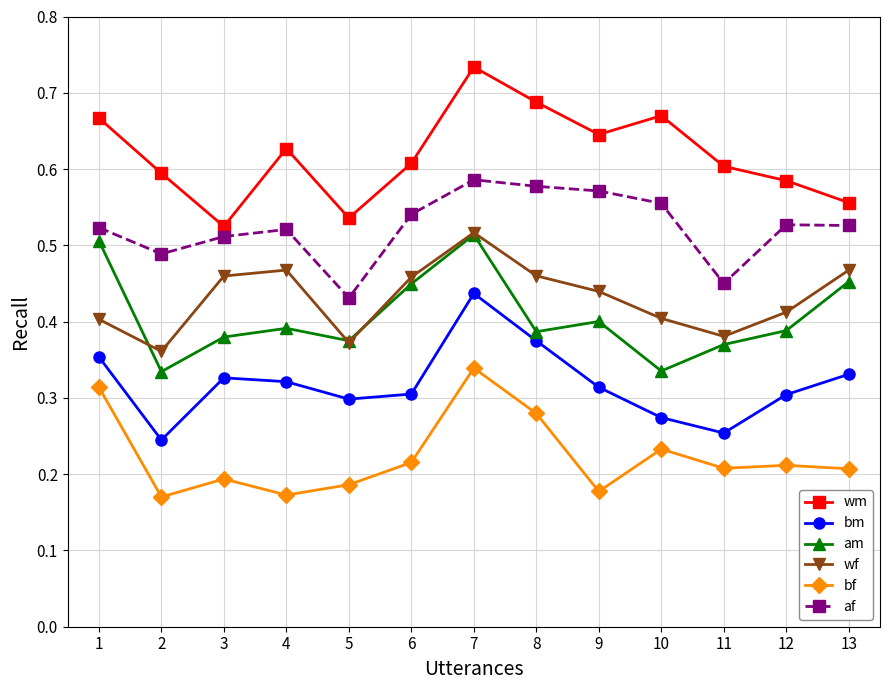

What are all the series names shown in the legend?

wm, bm, am, wf, bf, af